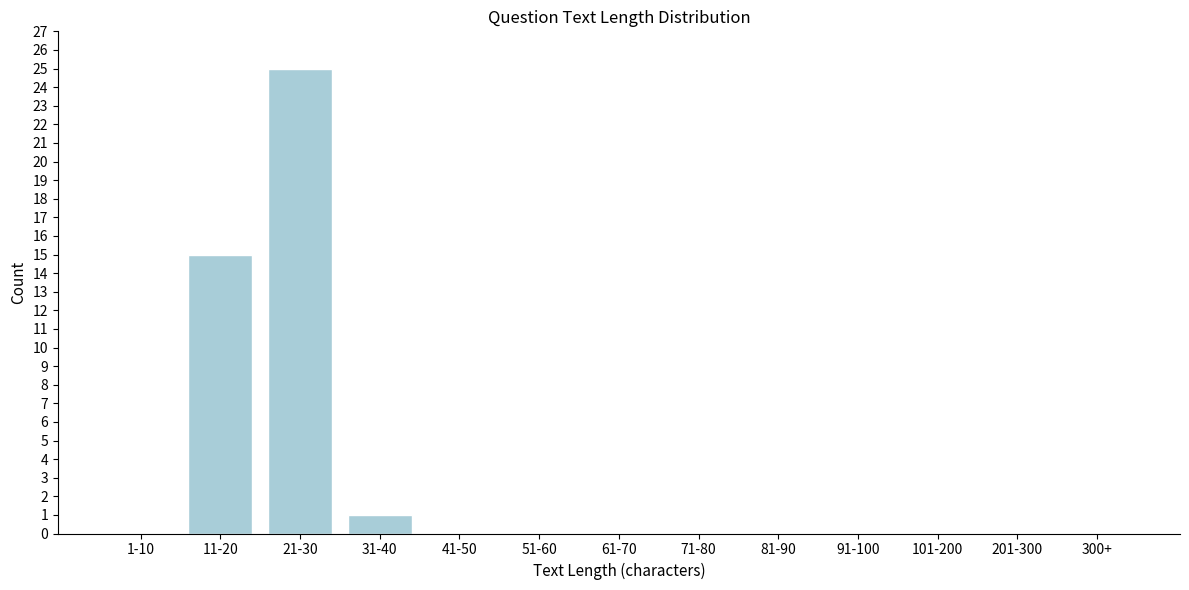

Reading right to left, extract all data points from this chart.

300+=0	201-300=0	101-200=0	91-100=0	81-90=0	71-80=0	61-70=0	51-60=0	41-50=0	31-40=1	21-30=25	11-20=15	1-10=0